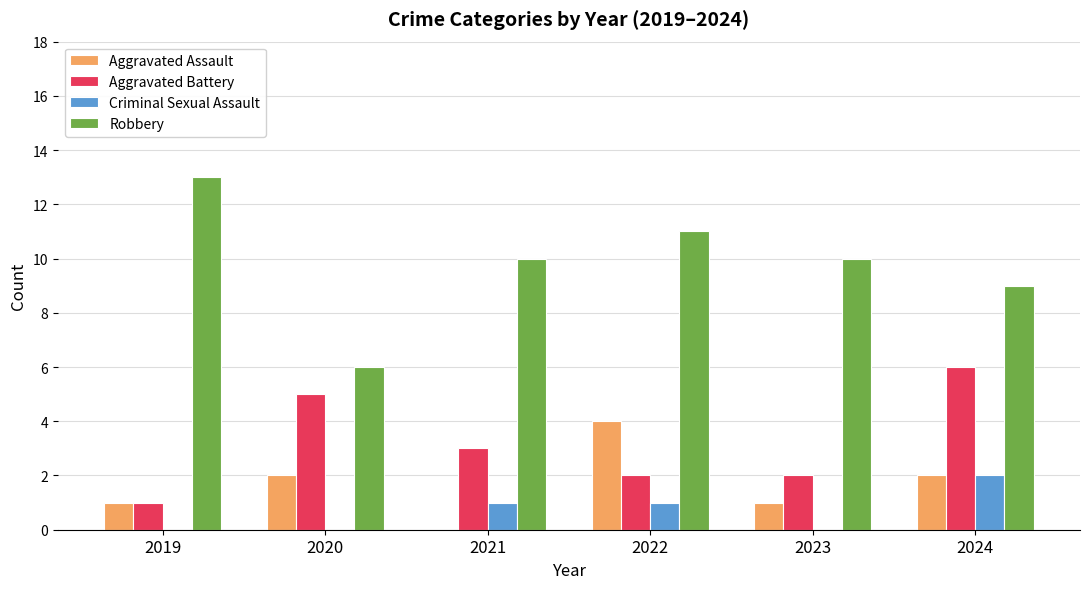

Where is Robbery nearest to the value 9?

2024